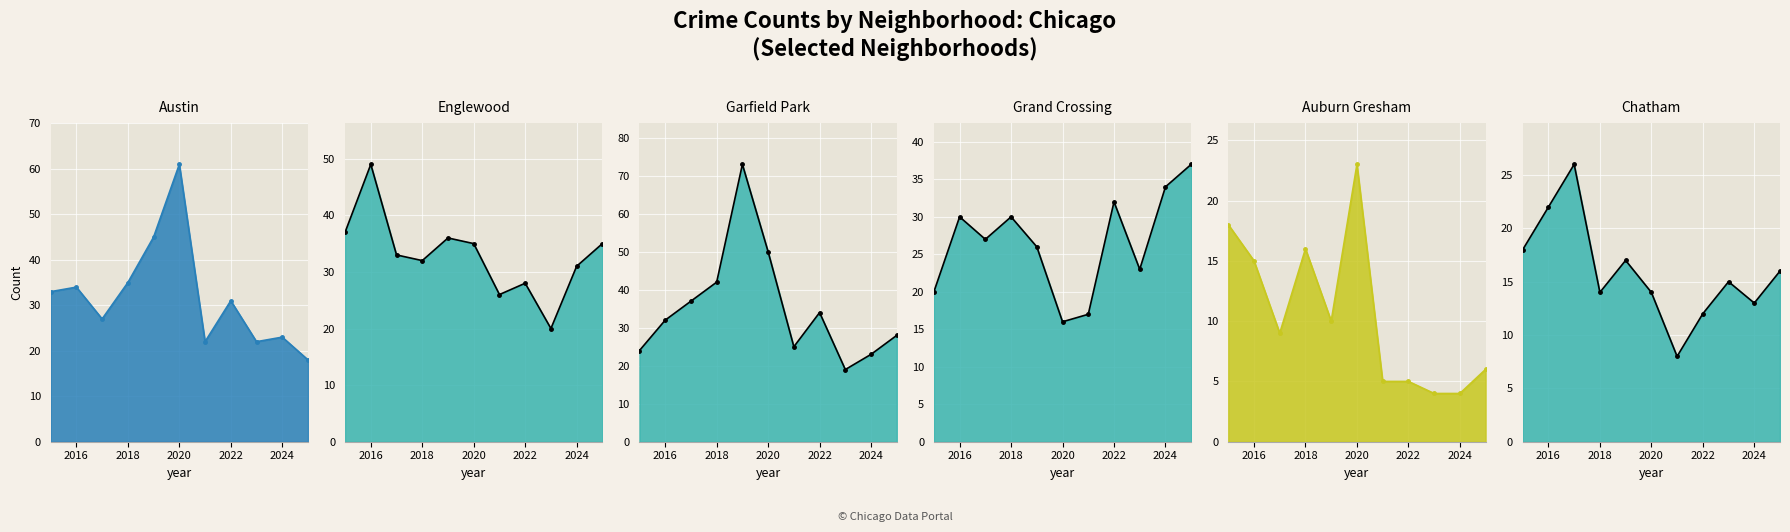

What is the value of the Garfield Park_line point at the 11th from the left?

28